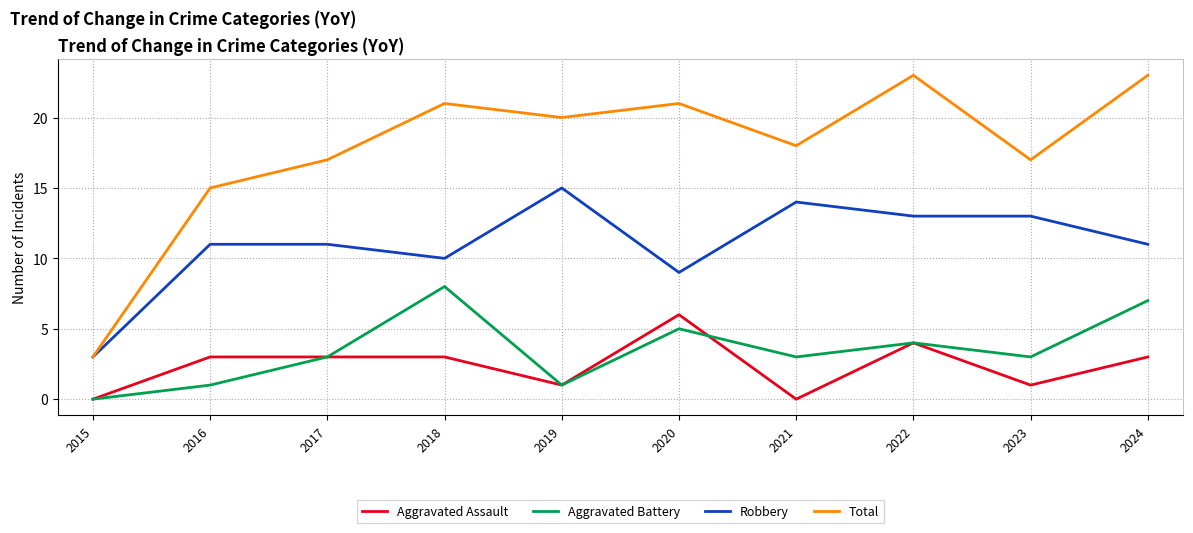

Is it true that Robbery equals 17 at 2023?

False